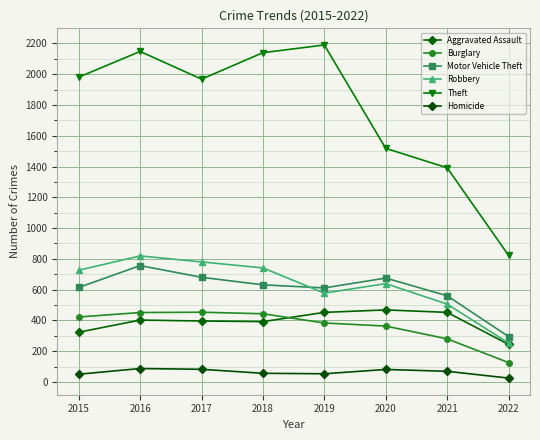

Reading left to right, extract all data points from this chart.

Aggravated Assault: 323	402	396	392	452	468	452	244
Burglary: 422	451	453	443	383	363	280	126
Motor Vehicle Theft: 614	756	680	631	611	675	560	295
Robbery: 726	819	780	741	577	639	506	253
Theft: 1981	2148	1968	2140	2190	1518	1392	823
Homicide: 50	87	82	56	53	81	69	25